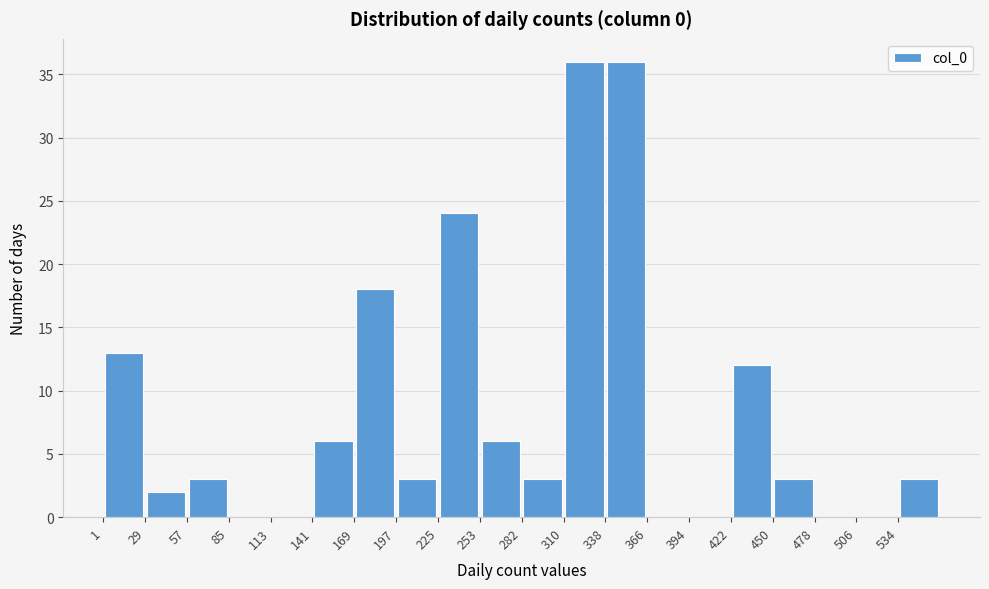

What is the height of the bar covering 55 to 85 on the x-axis? Neither the bar edges nor the heights are printed on the chart, so give them approximately, as read against the axes.

3